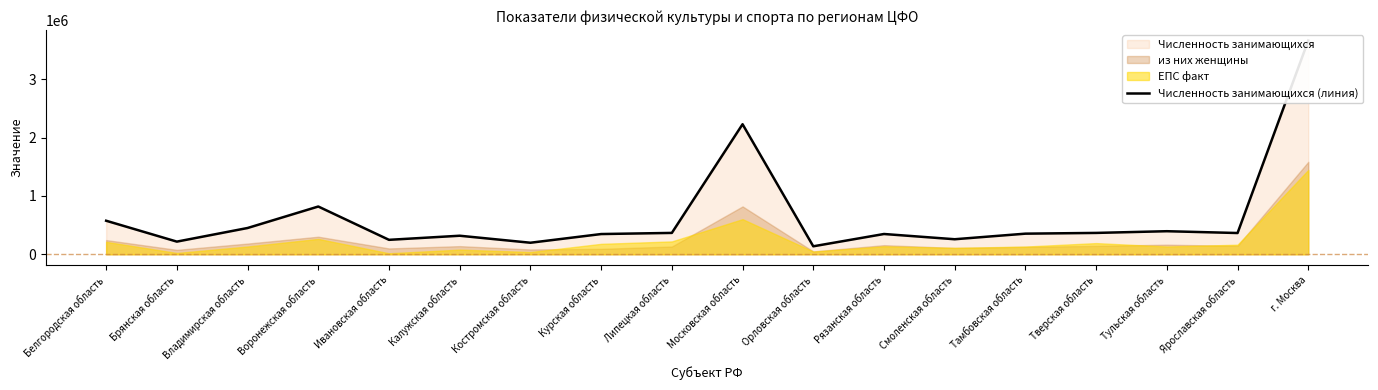

What is the difference between the second highest and second lowest values?

2031295